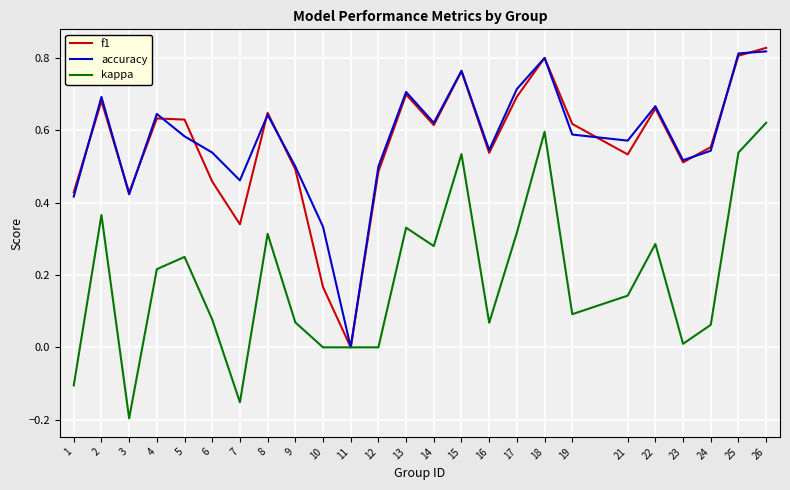

Is it true that accuracy equals 0.8 at 26?

True